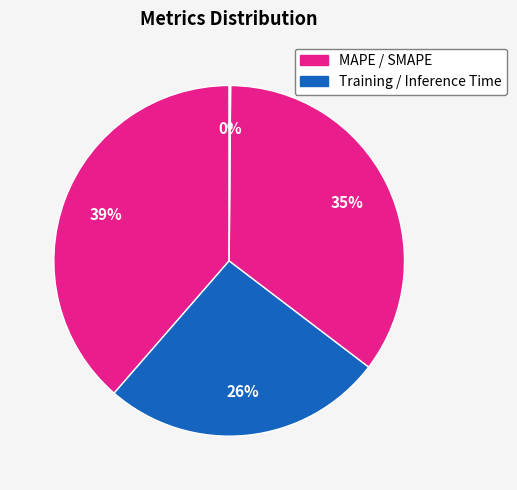

How many segments does this pie chart have?

4